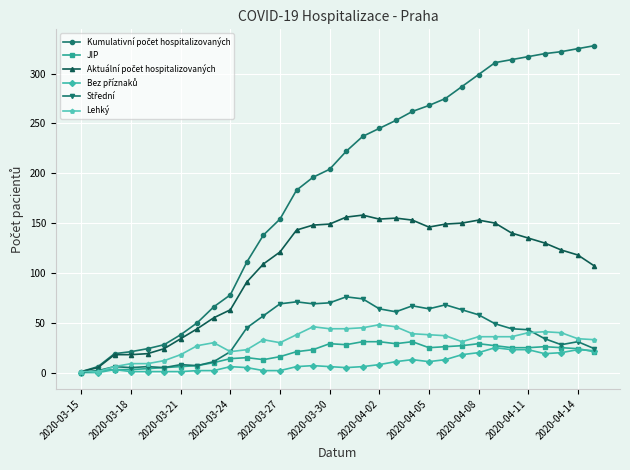

Is it true that JIP equals 16 at 2020-03-27?

True